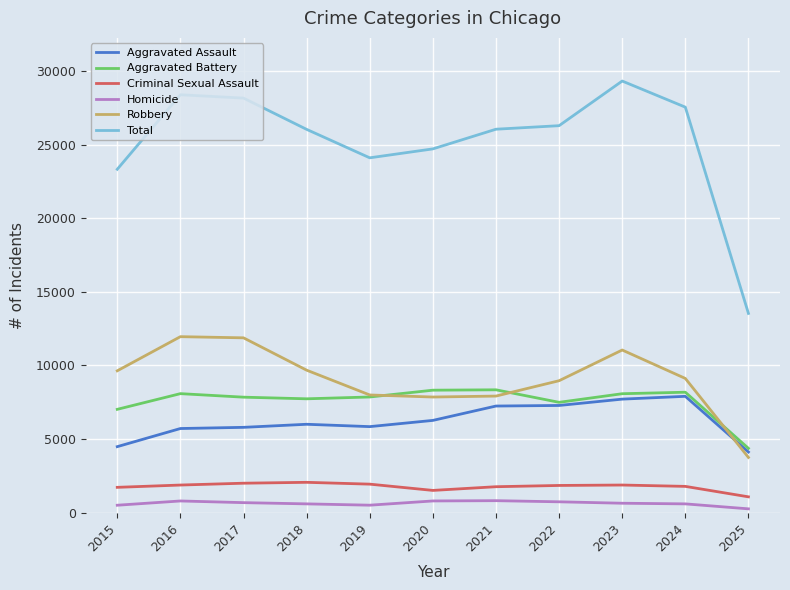

Read the Total value at 2020.

24731